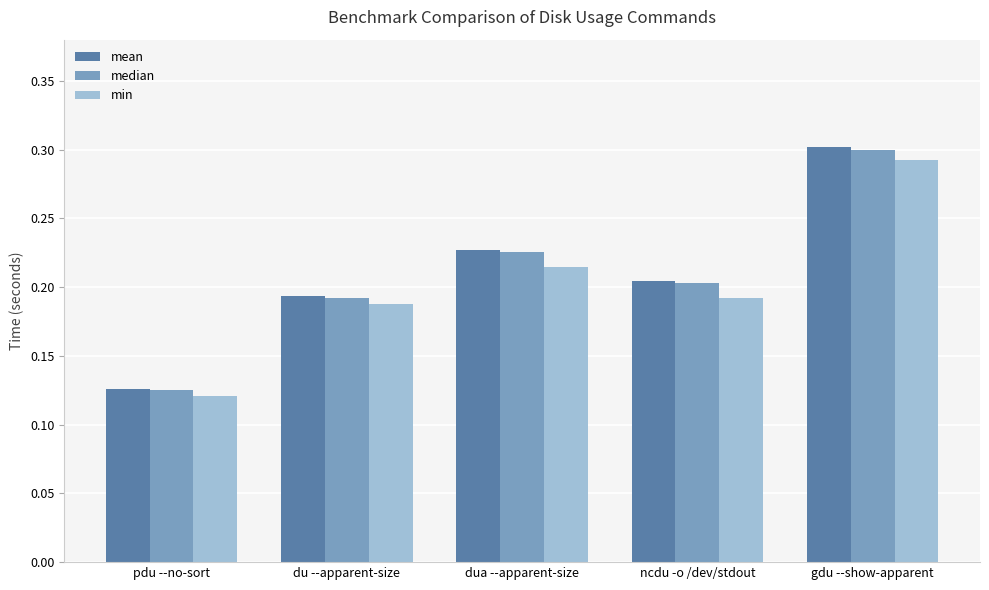

What is the sum of the mean values at ncdu -o /dev/stdout and du --apparent-size?

0.4